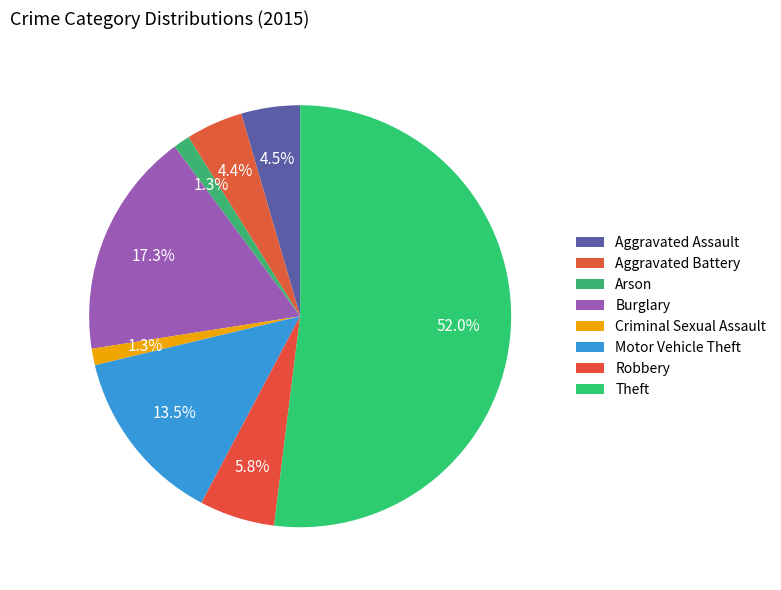

Count the number of slices in the pie.

8